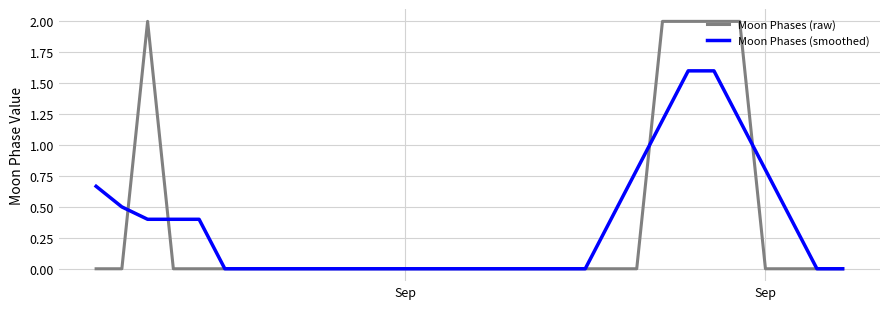

What is the maximum value for Moon Phases (raw)?

2.0